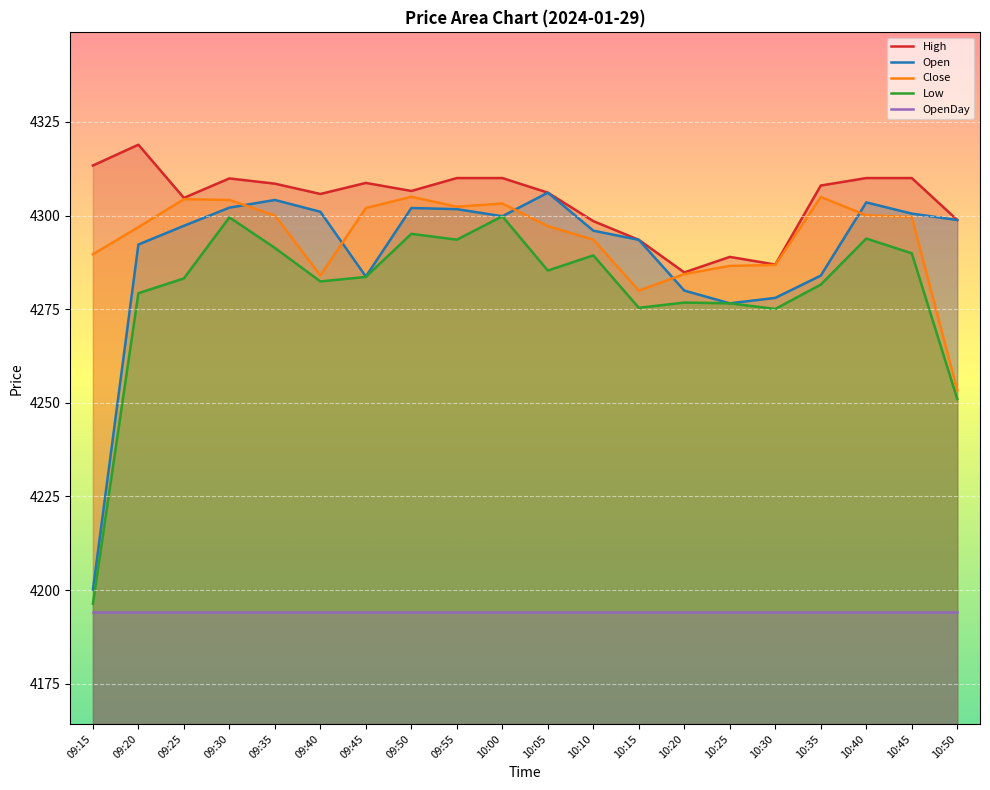

The Close series shows 6280.3 at 09:45. True or false?

False